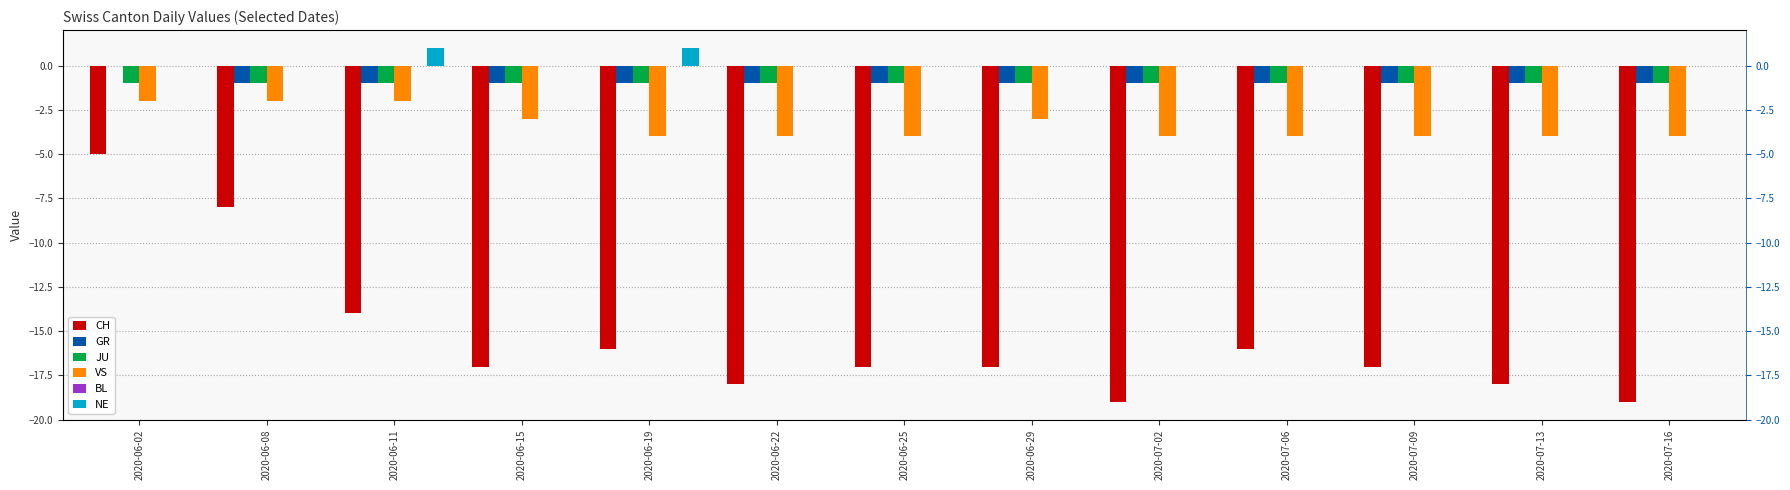

Reading left to right, extract all data points from this chart.

CH: 2020-06-02=-5	2020-06-08=-8	2020-06-11=-14	2020-06-15=-17	2020-06-19=-16	2020-06-22=-18	2020-06-25=-17	2020-06-29=-17	2020-07-02=-19	2020-07-06=-16	2020-07-09=-17	2020-07-13=-18	2020-07-16=-19
GR: 2020-06-02=0	2020-06-08=-1	2020-06-11=-1	2020-06-15=-1	2020-06-19=-1	2020-06-22=-1	2020-06-25=-1	2020-06-29=-1	2020-07-02=-1	2020-07-06=-1	2020-07-09=-1	2020-07-13=-1	2020-07-16=-1
JU: 2020-06-02=-1	2020-06-08=-1	2020-06-11=-1	2020-06-15=-1	2020-06-19=-1	2020-06-22=-1	2020-06-25=-1	2020-06-29=-1	2020-07-02=-1	2020-07-06=-1	2020-07-09=-1	2020-07-13=-1	2020-07-16=-1
VS: 2020-06-02=-2	2020-06-08=-2	2020-06-11=-2	2020-06-15=-3	2020-06-19=-4	2020-06-22=-4	2020-06-25=-4	2020-06-29=-3	2020-07-02=-4	2020-07-06=-4	2020-07-09=-4	2020-07-13=-4	2020-07-16=-4
BL: 2020-06-02=0	2020-06-08=0	2020-06-11=0	2020-06-15=0	2020-06-19=0	2020-06-22=0	2020-06-25=0	2020-06-29=0	2020-07-02=0	2020-07-06=0	2020-07-09=0	2020-07-13=0	2020-07-16=0
NE: 2020-06-02=0	2020-06-08=0	2020-06-11=1	2020-06-15=0	2020-06-19=1	2020-06-22=0	2020-06-25=0	2020-06-29=0	2020-07-02=0	2020-07-06=0	2020-07-09=0	2020-07-13=0	2020-07-16=0